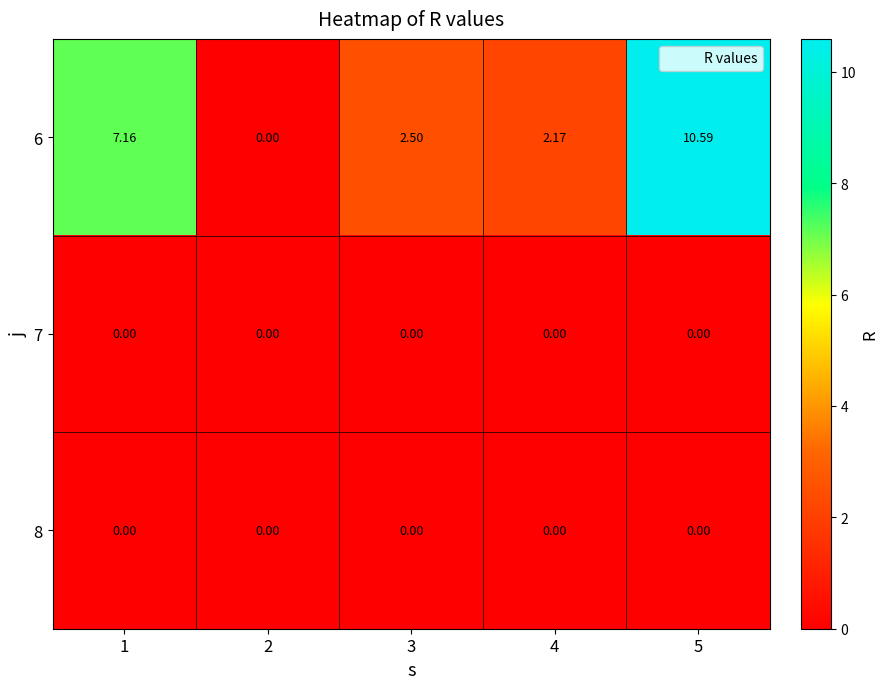

Is the value of 7 at 1 greater than the value of 6 at 4?

No